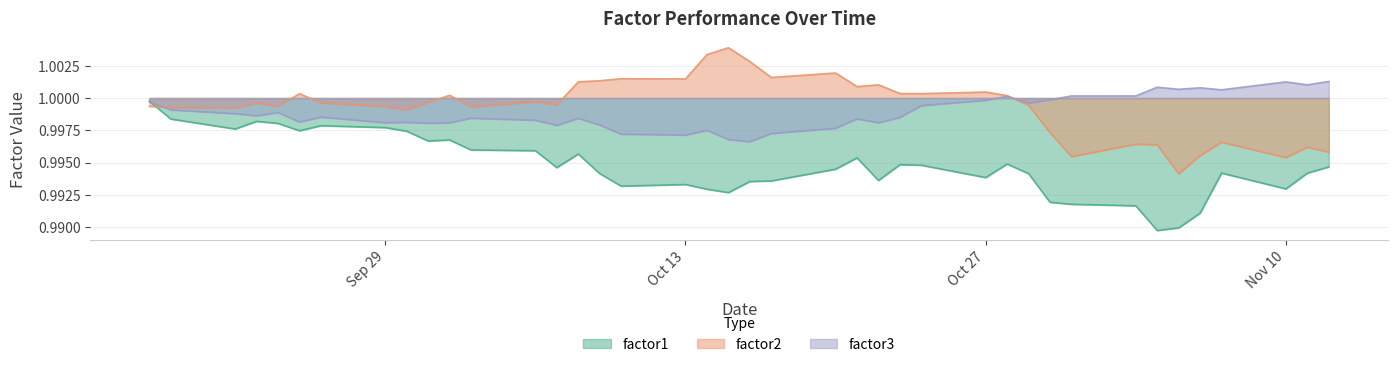

What is the greatest value displayed?

1.0